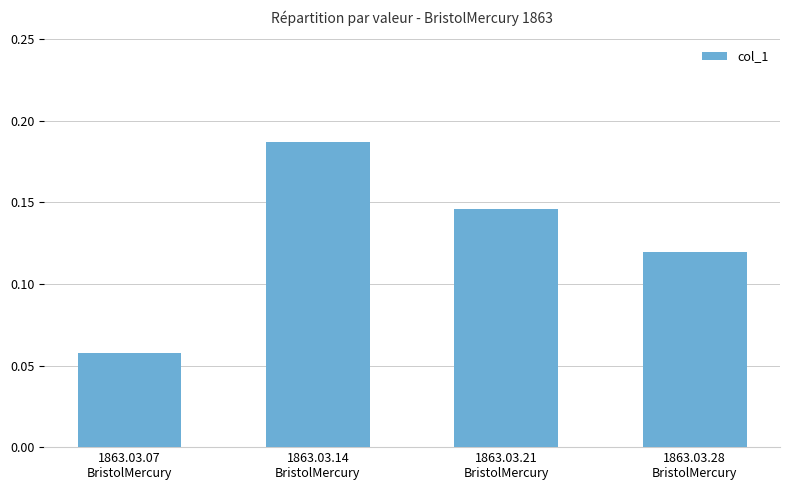

What is the sum of all values?

0.5